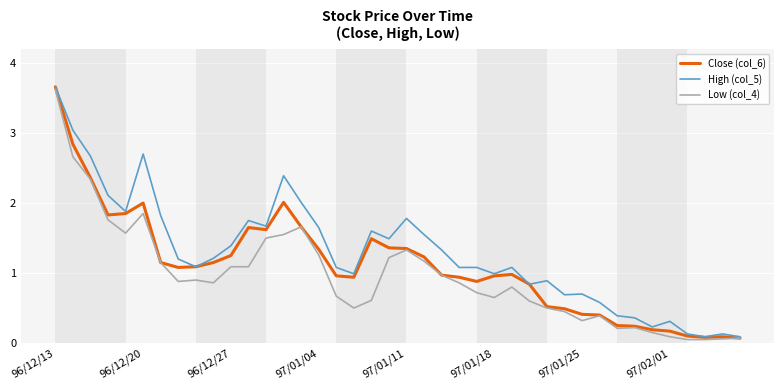

Which series has the largest total across all categories?

High (col_5)